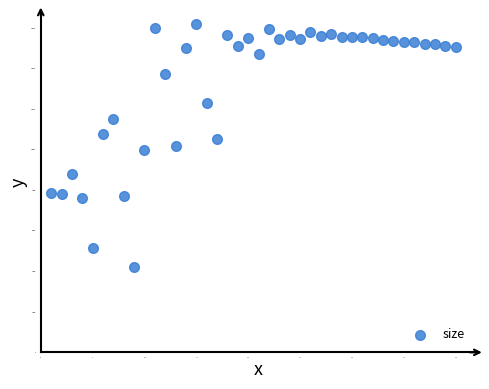

What is the range of Y values (max minus min)?

119822